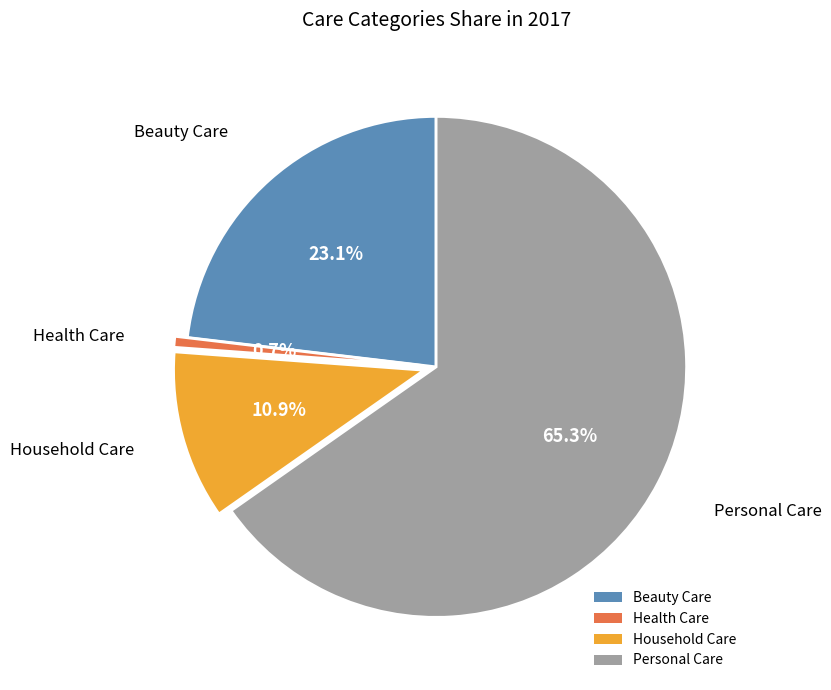

What percentage is NOT represented by Health Care?

99.3%